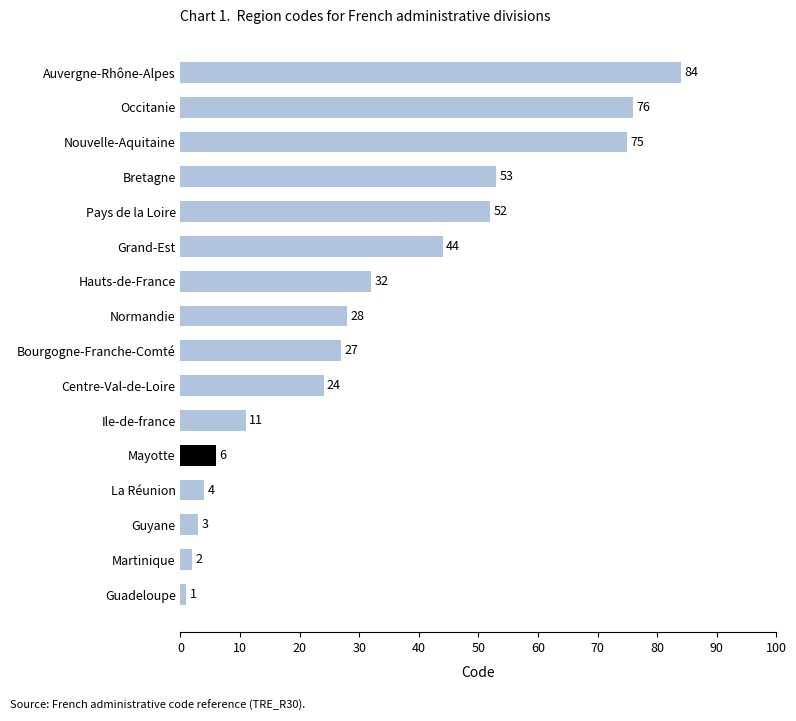

List the labels in order of value, largest first.

Auvergne-Rhône-Alpes, Occitanie, Nouvelle-Aquitaine, Bretagne, Pays de la Loire, Grand-Est, Hauts-de-France, Normandie, Bourgogne-Franche-Comté, Centre-Val-de-Loire, Ile-de-france, Mayotte, La Réunion, Guyane, Martinique, Guadeloupe